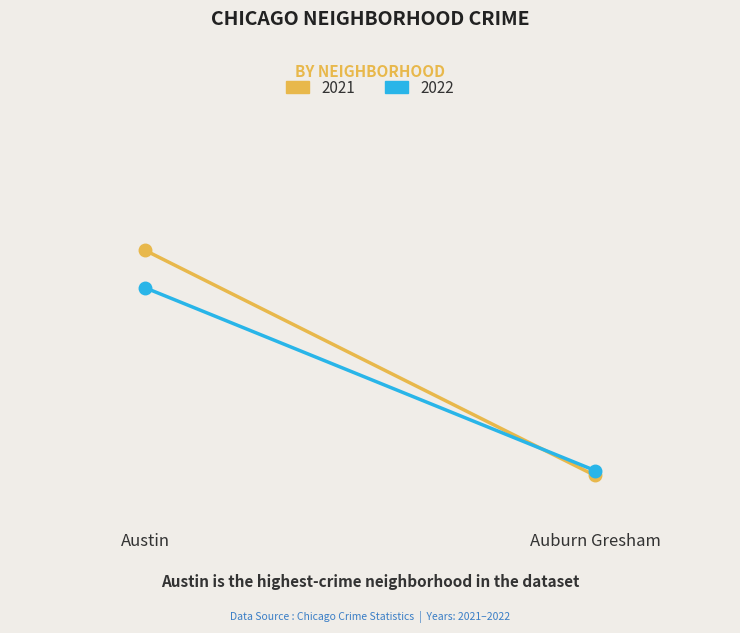

The value of 2021 at Auburn Gresham is 1200. True or false?

False